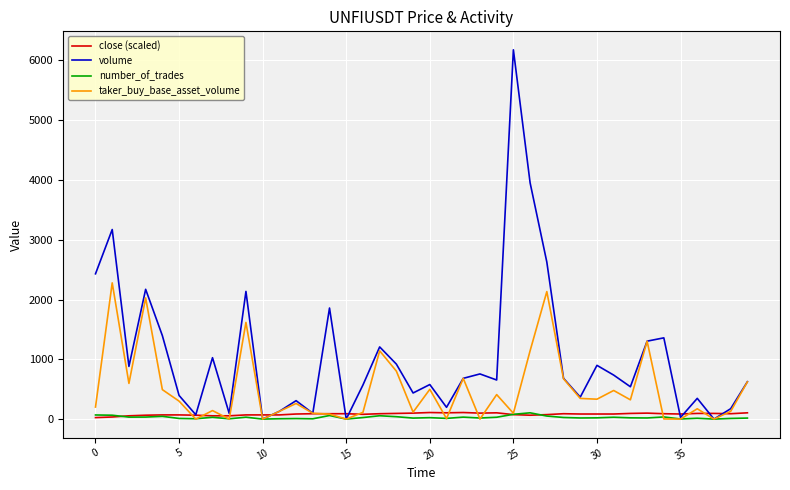

What is the difference between the second highest and second lowest values in the number_of_trades series?

80.0